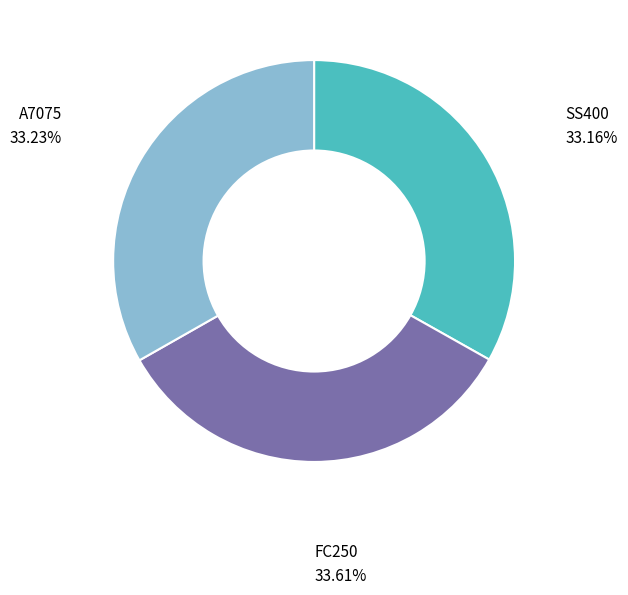

Is it true that A7075 is 44% of the pie?

False